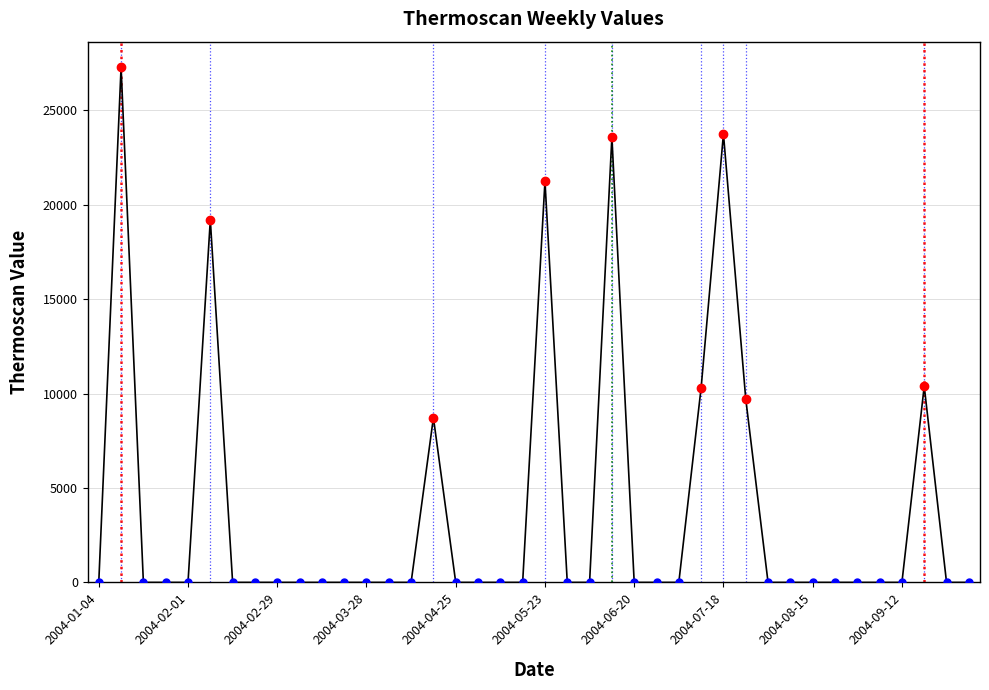

True or false: the data shows 16642.1 at 34.

False